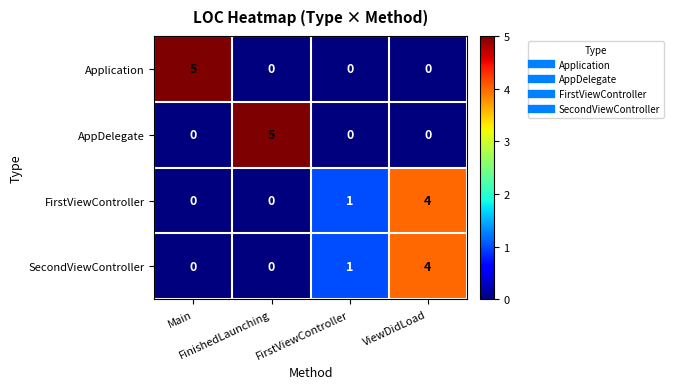

How many SecondViewController values are between 0 and 4?

4